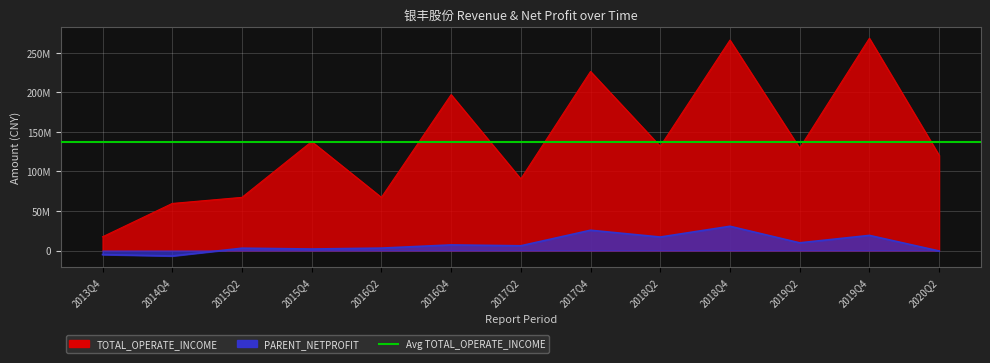

True or false: PARENT_NETPROFIT has a value of 9736206.3 at 2019Q2.

True